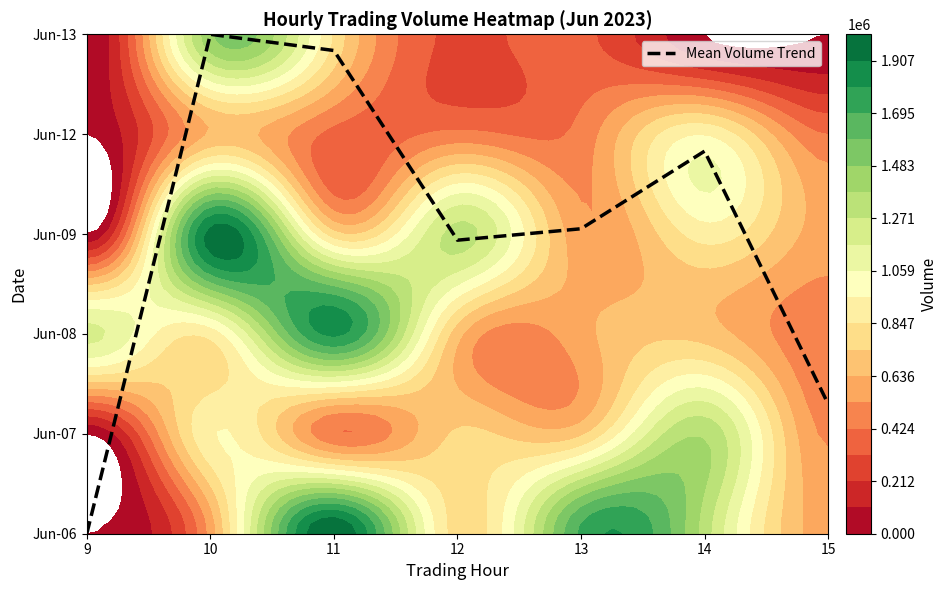

What is the sum of all values?

21.0